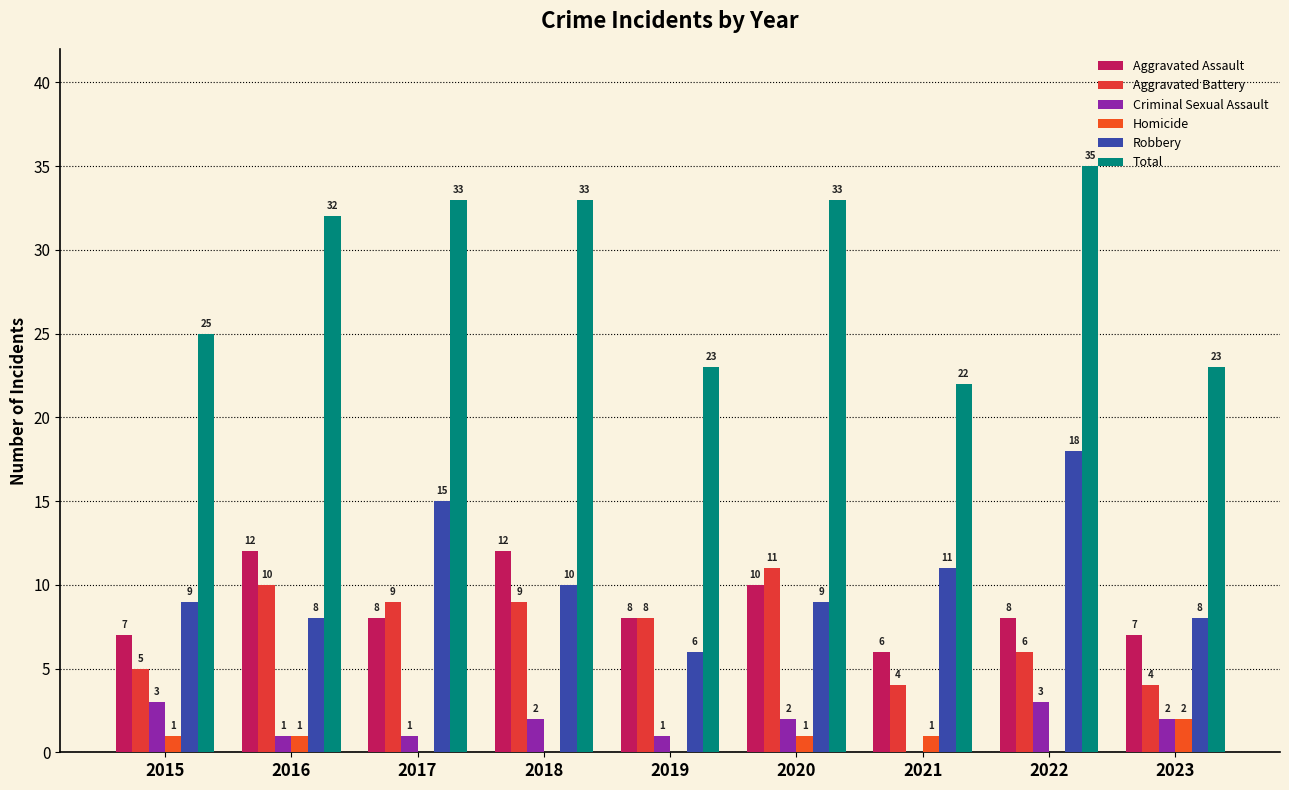

What is the average value of the Criminal Sexual Assault series?

2